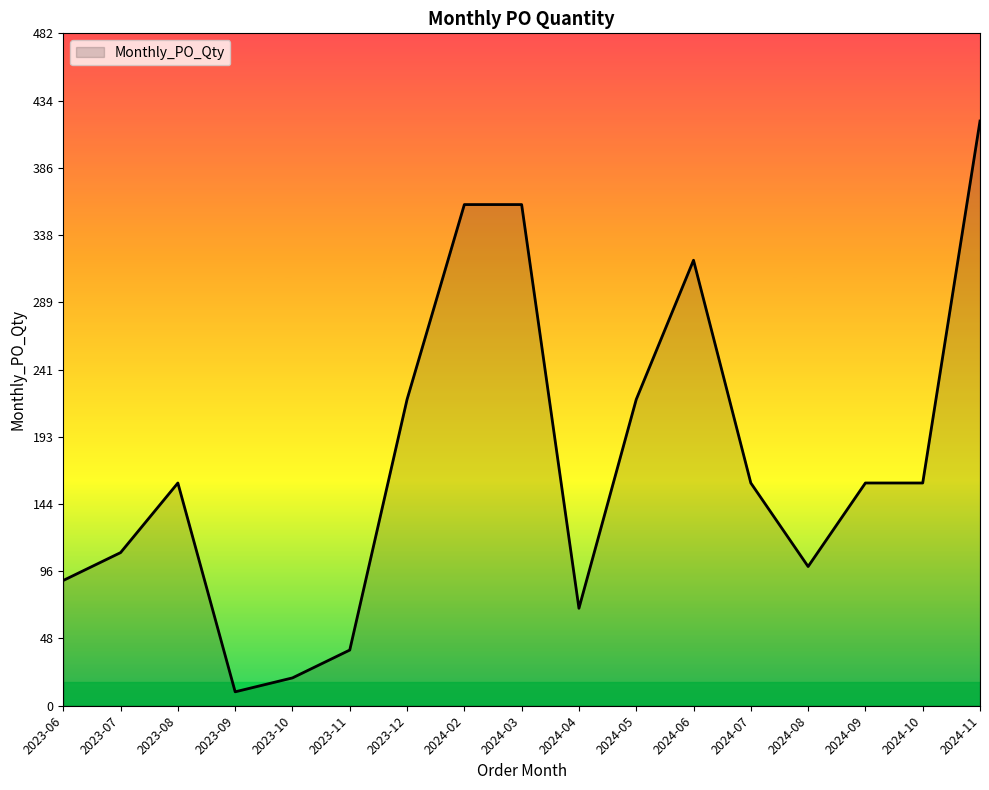

What is the difference between the values at 2024-06 and 2024-10?

160